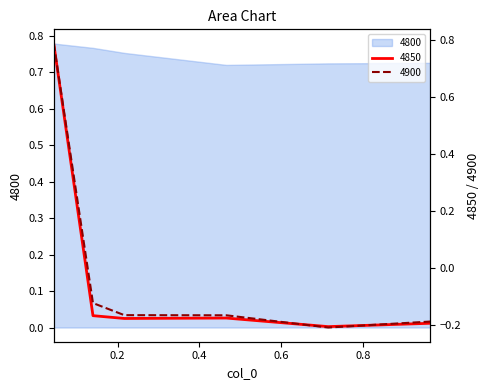

At which category does 4900 reach its first local valley?

0.7150684931506849